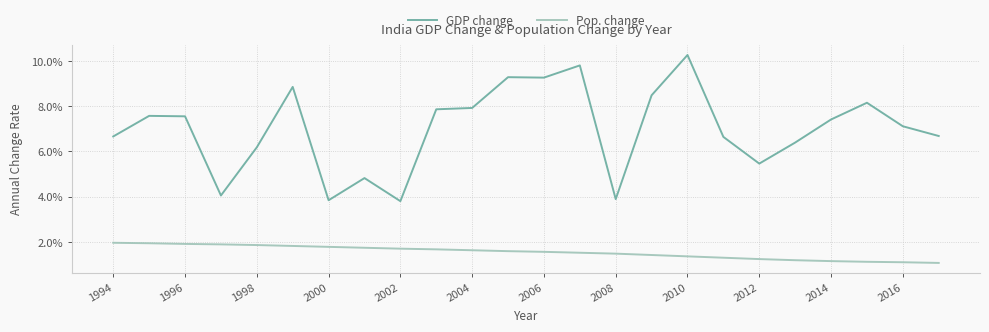

Is this an area chart (filled region under the line)?

No